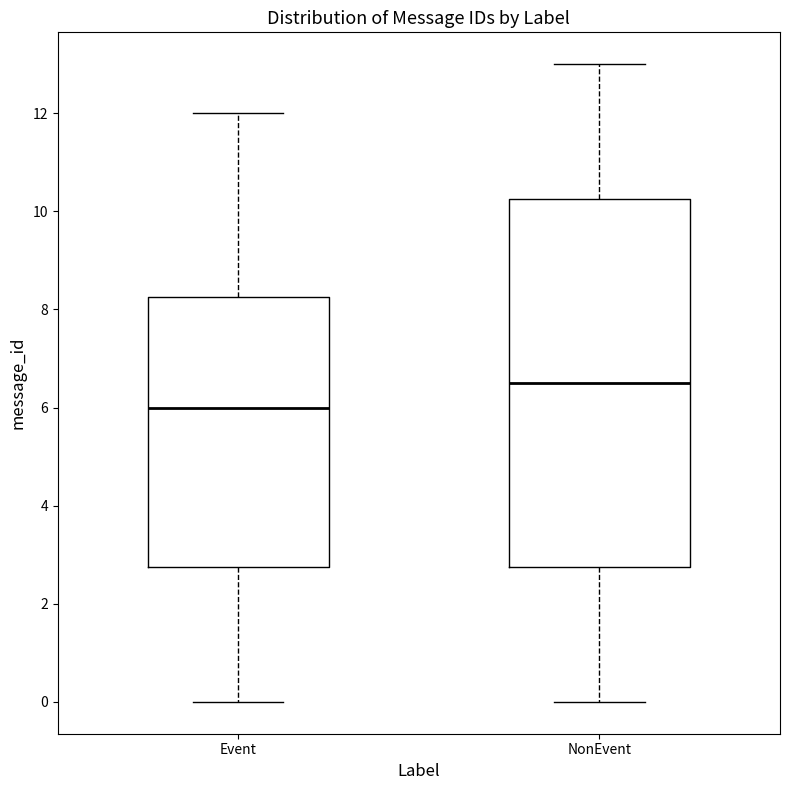

Reading left to right, transcribe this box plot: for each box, give where its median line is, the range the box spans, and where its two whiskers end, as read against the y-axis. The values are not printed on the chart, so give them approximately, as read against the axis.

Event: median 6.0, box 2.8 to 8.2, whiskers 0.0 to 12.0
NonEvent: median 6.6, box 2.8 to 10.2, whiskers 0.0 to 13.0